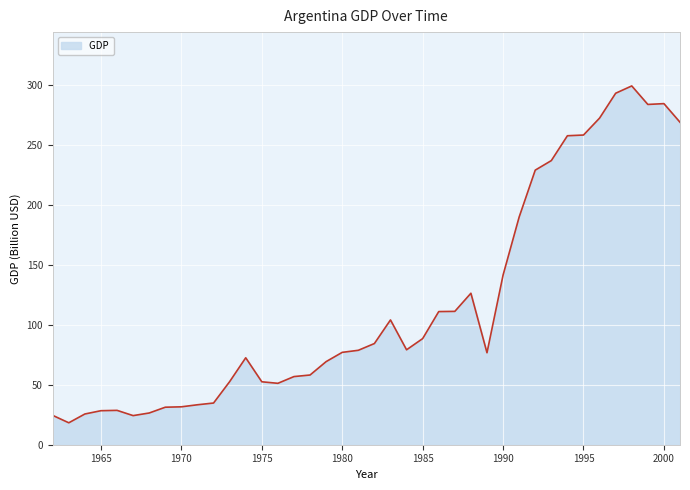

True or false: the data has more than 2 interior local peaks.

True